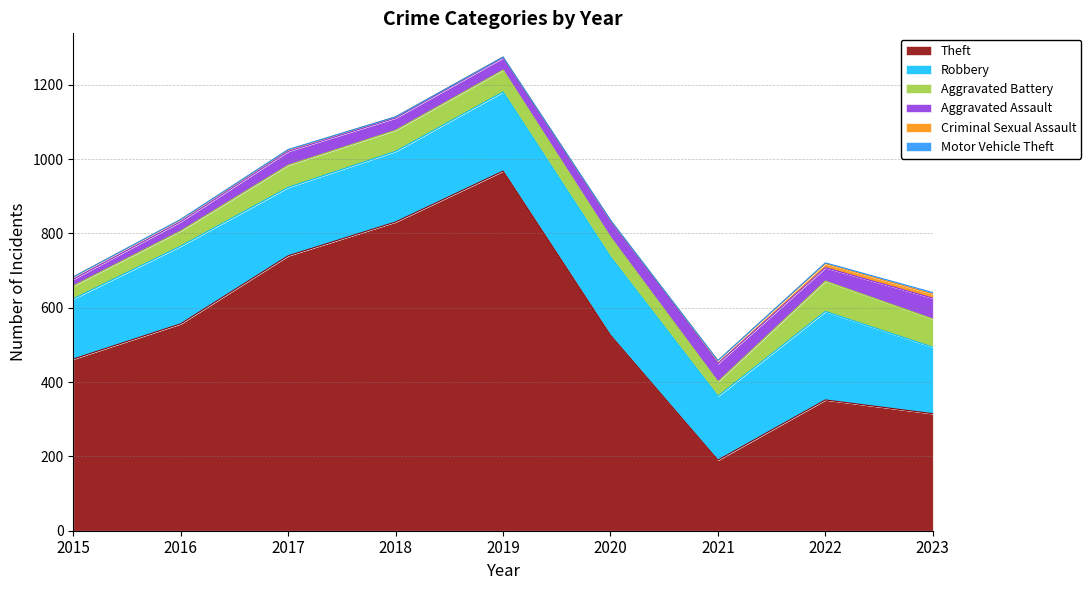

Which series has the largest total across all categories?

Theft